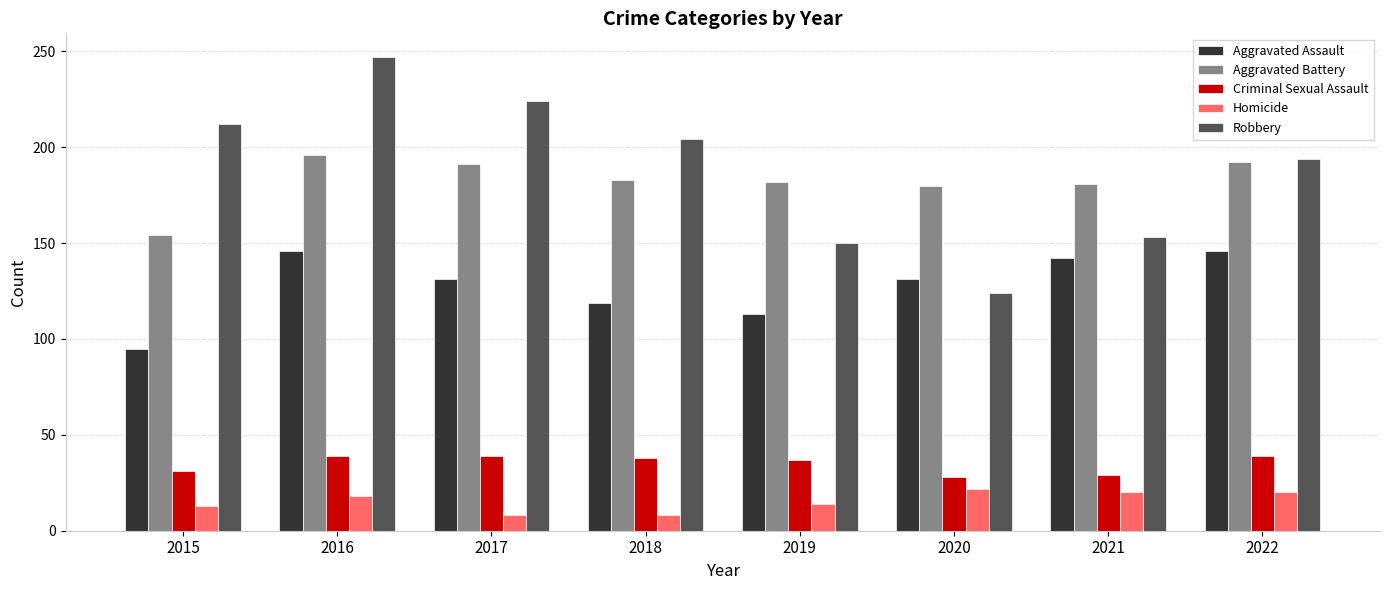

What is the sum of the Aggravated Battery values at 2020 and 2017?

371